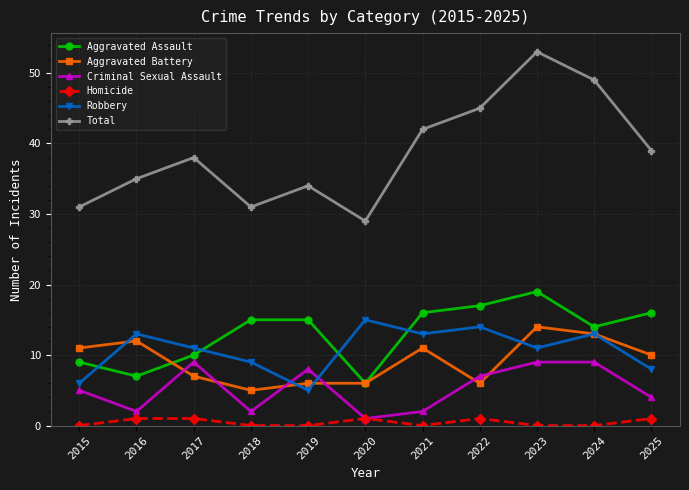

In Total, how many points are lower than both neighbors (excluding endpoints)?

2